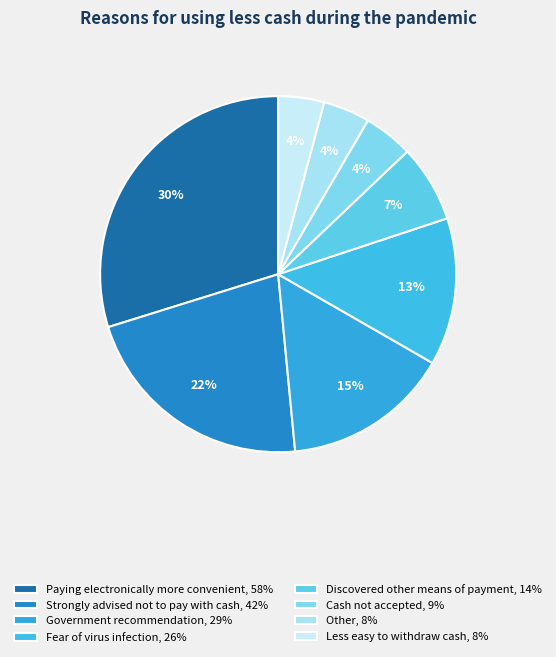

Is the sum of Paying electronically more convenient and Fear of virus infection greater than half?

No